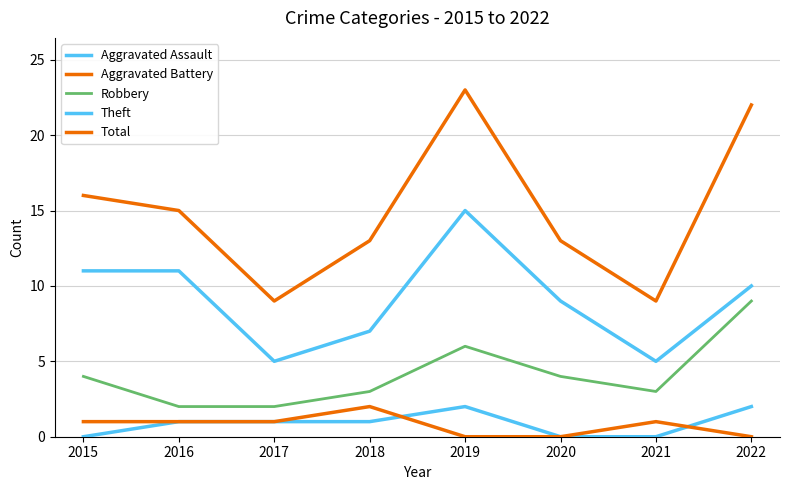

Does the chart display data point markers on the line(s)?

No